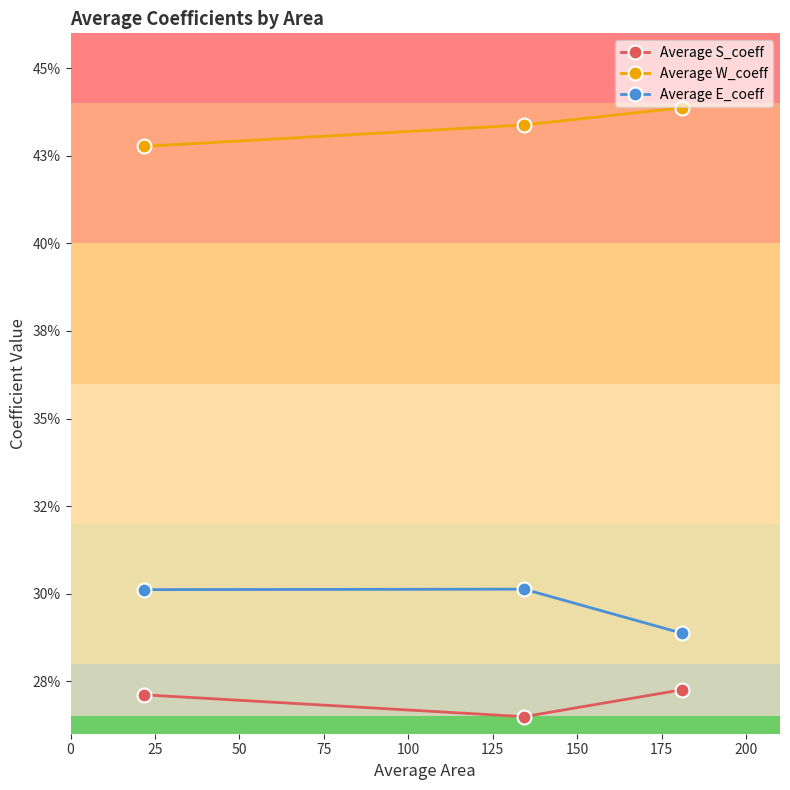

At how many categories does at least one series exceed 0?

3